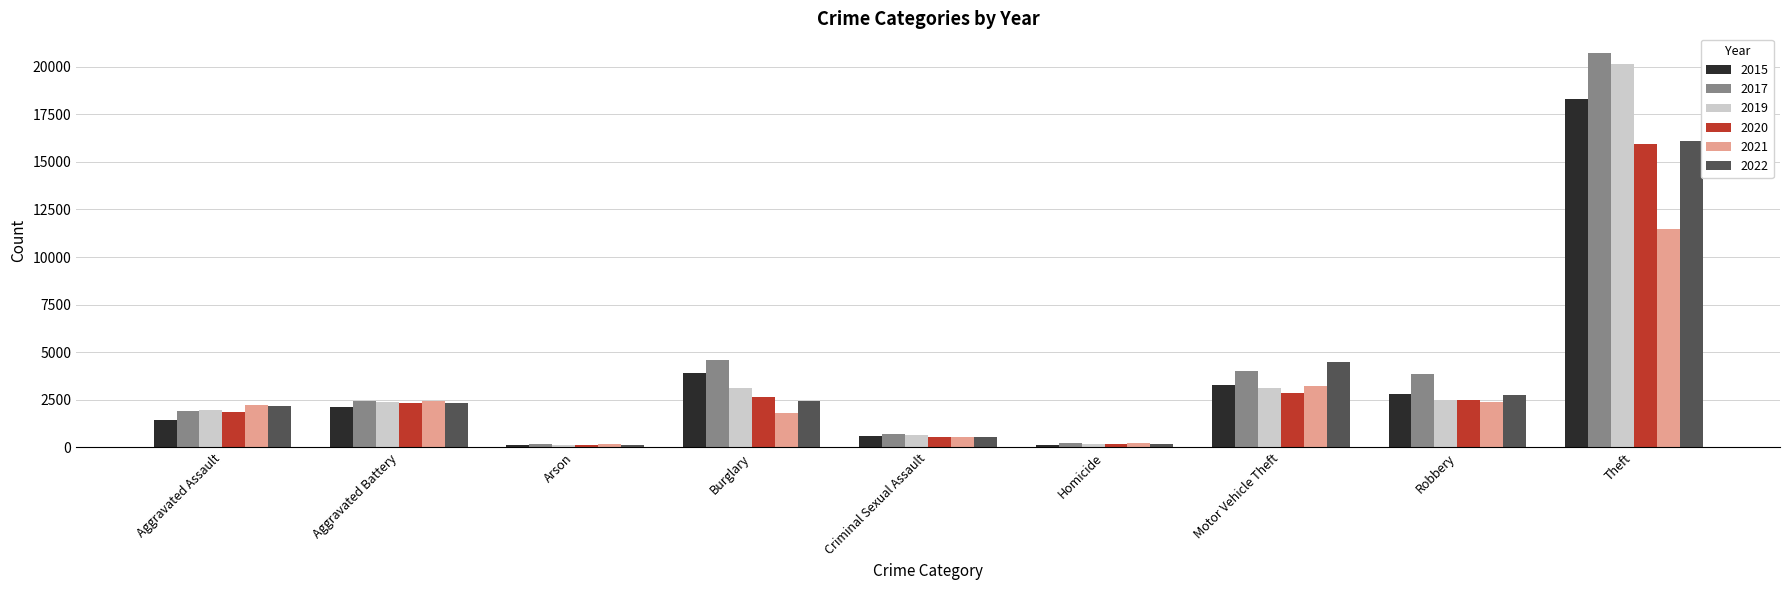

How many data points in 2019 are less than 2412?

4